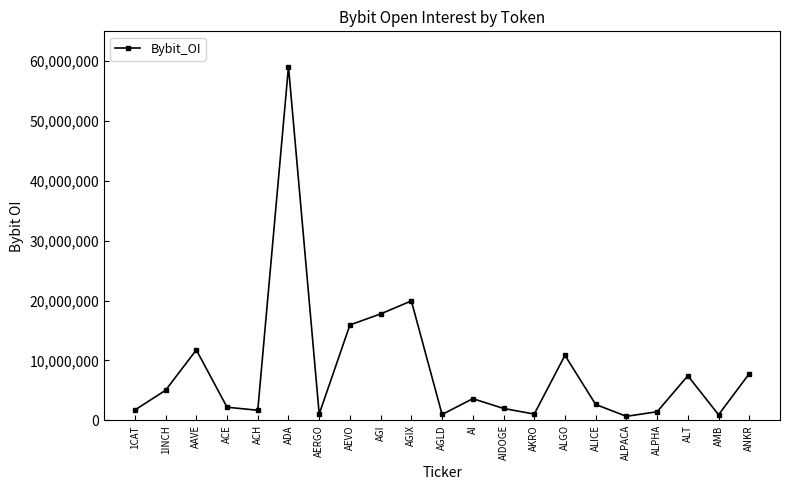

Count the number of data series in this chart.

1